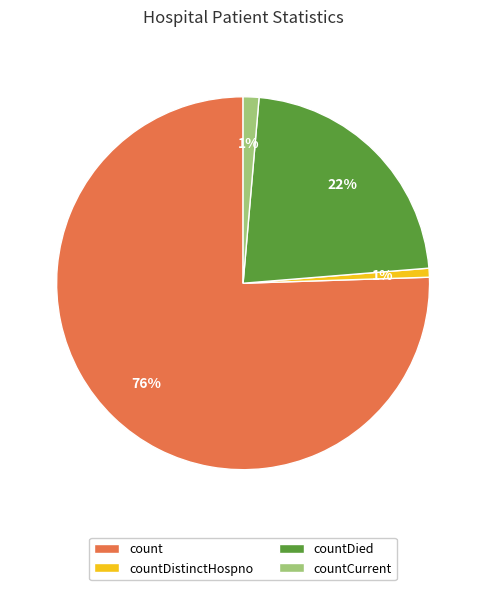

Which category has the biggest portion of the pie?

count